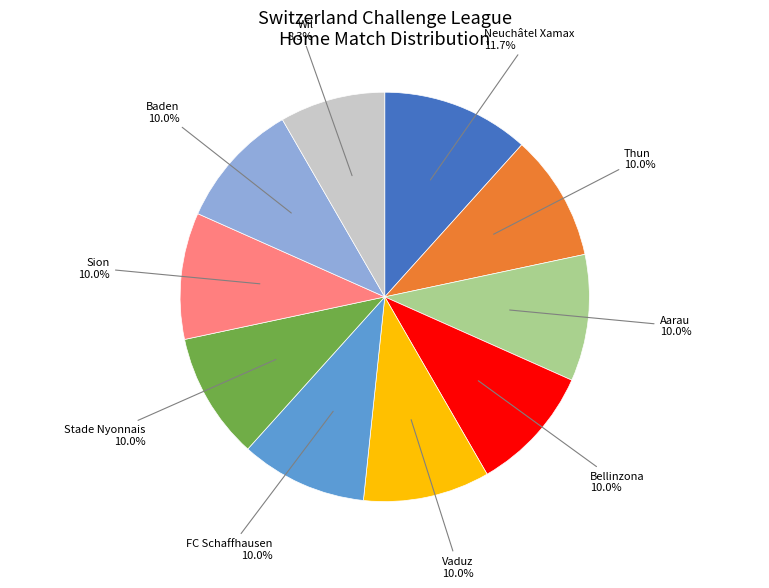

Is there a majority slice in this chart?

No